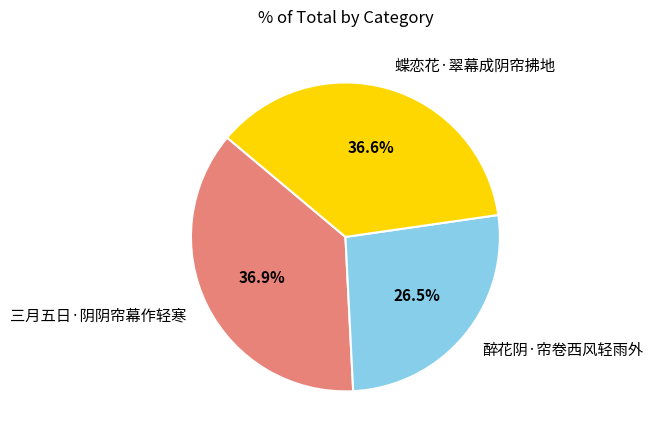

How many slices are in this pie chart?

3